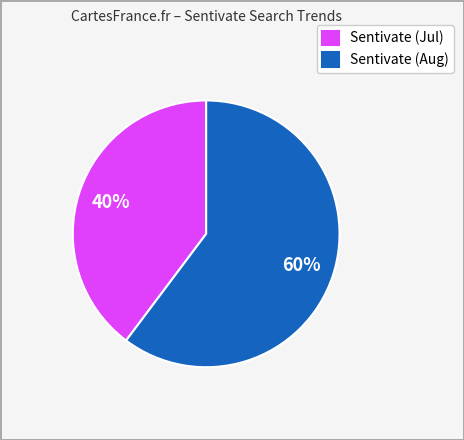

To the nearest percent, what is the average slice percentage?

50%